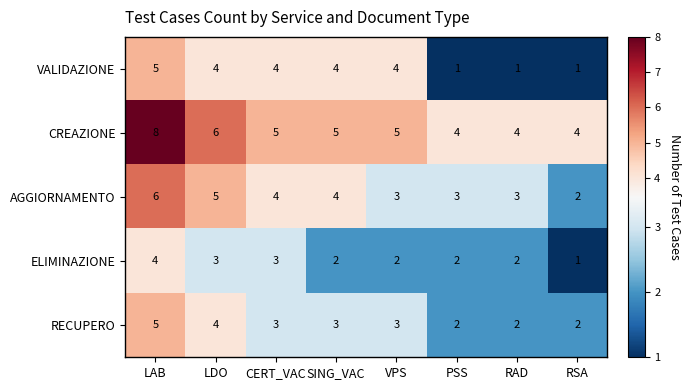

The RECUPERO series shows 2 at PSS. True or false?

True